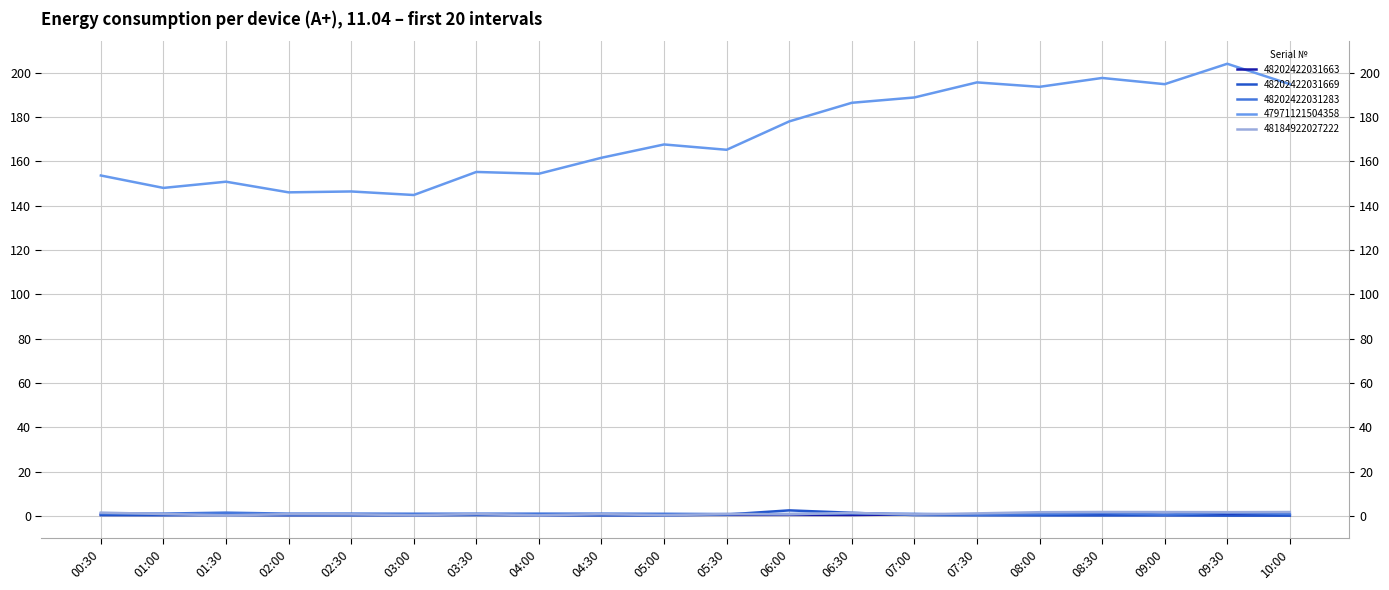

List the labels in order of 48184922027222 value, largest first.

08:30, 10:00, 09:00, 09:30, 08:00, 00:30, 06:30, 07:30, 01:00, 03:30, 05:30, 02:00, 04:30, 06:00, 02:30, 07:00, 05:00, 03:00, 01:30, 04:00